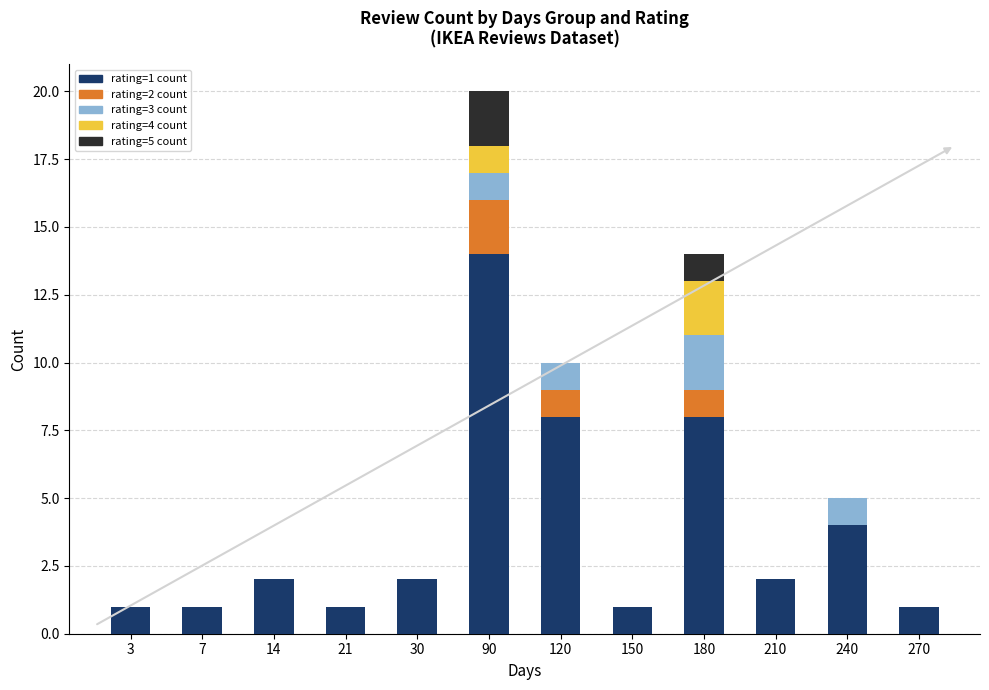

At which category is the sum across all series the highest?

90